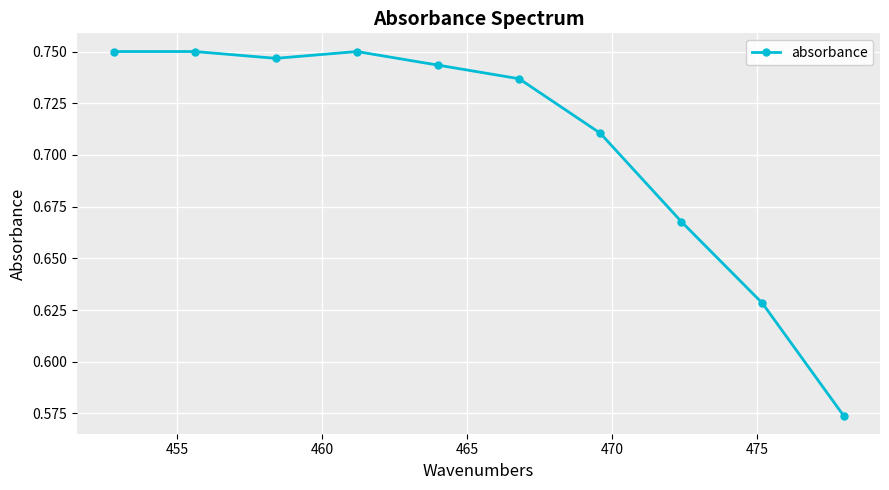

How many values are between 0 and 1?

10